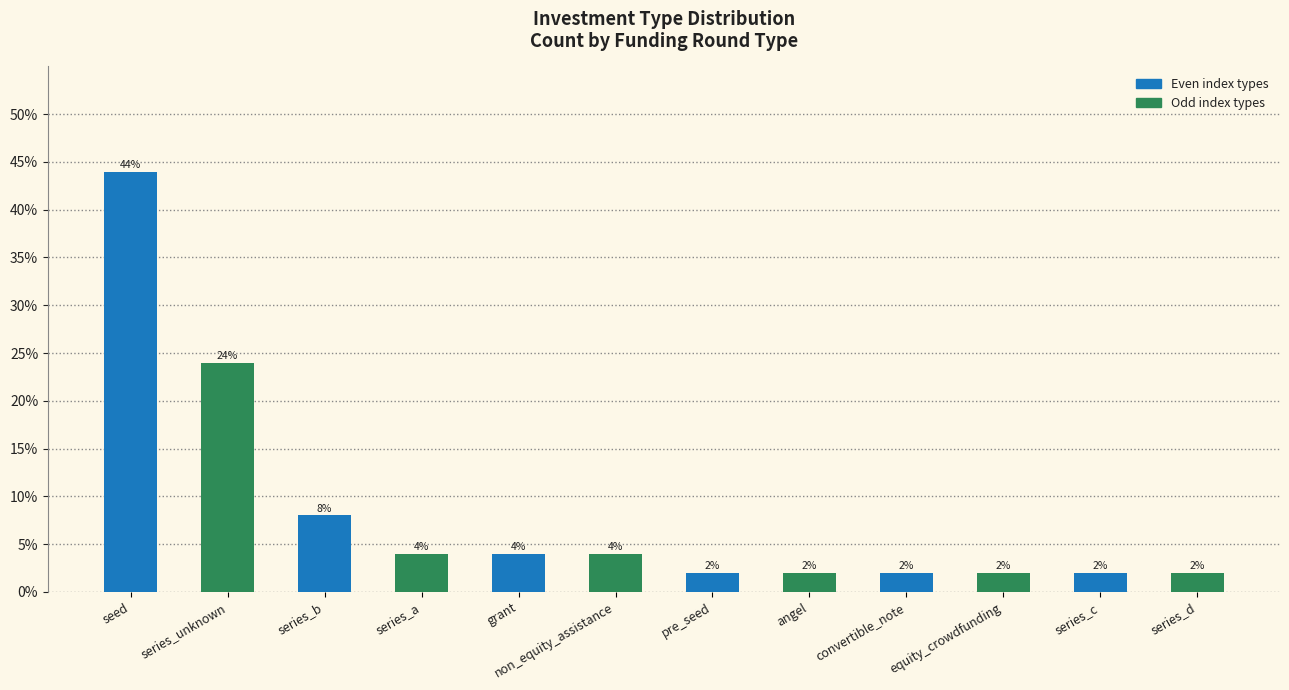

Are the bars horizontal?

No